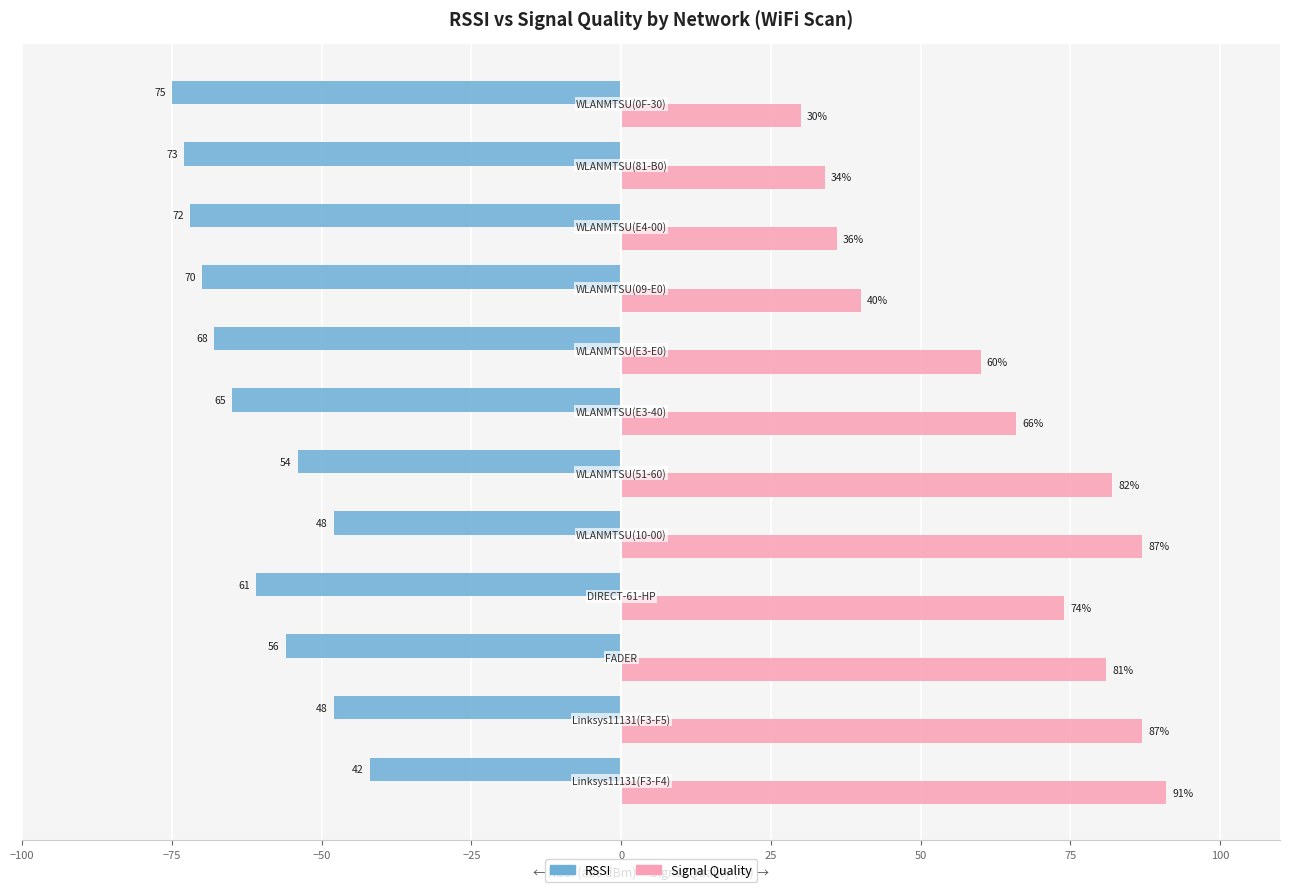

What is the minimum value shown in the chart?

-75